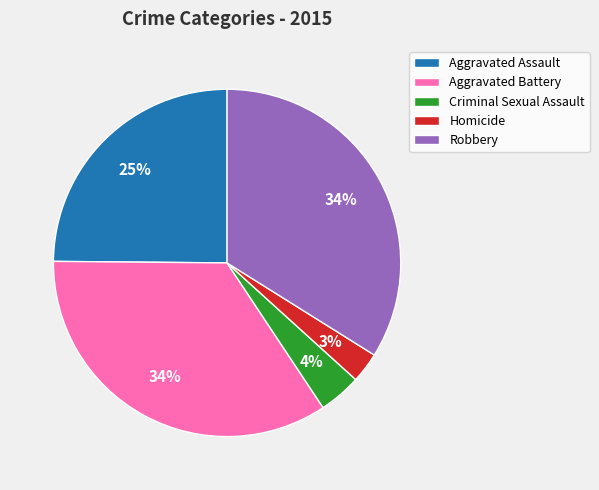

What is the smallest slice in the pie chart?

Homicide